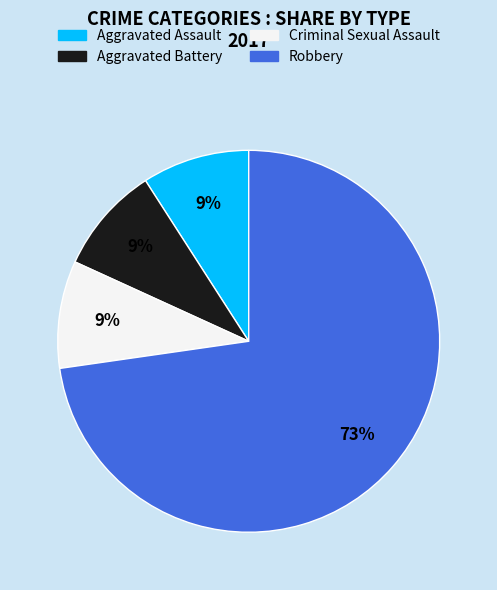

Combined, do Aggravated Assault and Aggravated Battery account for over 50%?

No